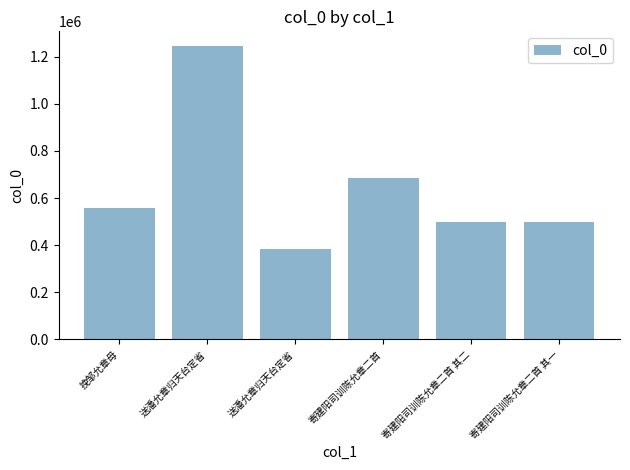

How many bars are there in total?

6